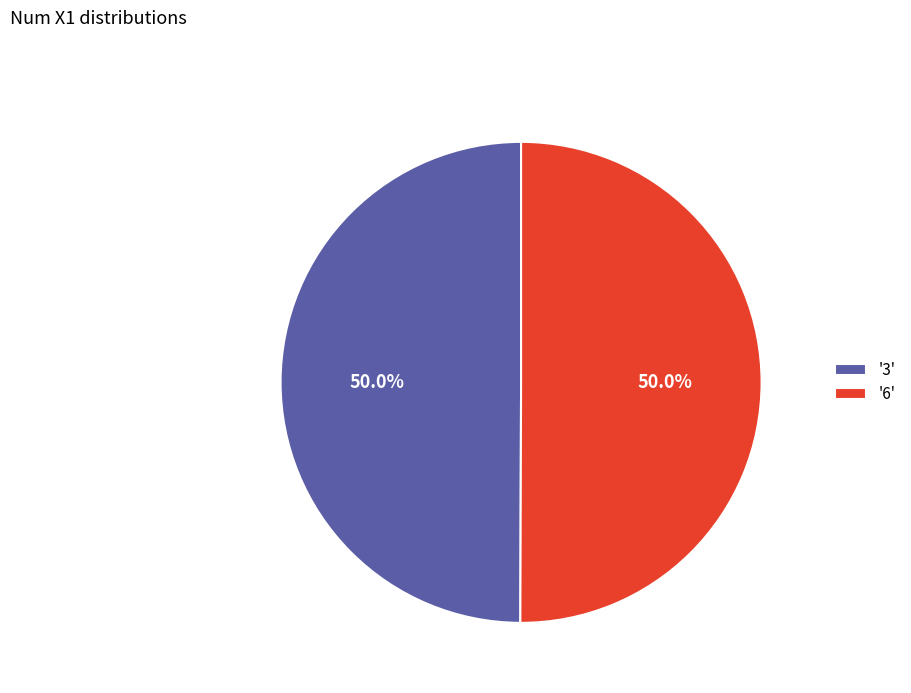

What percentage do '3' and '6' together represent?

100.0%